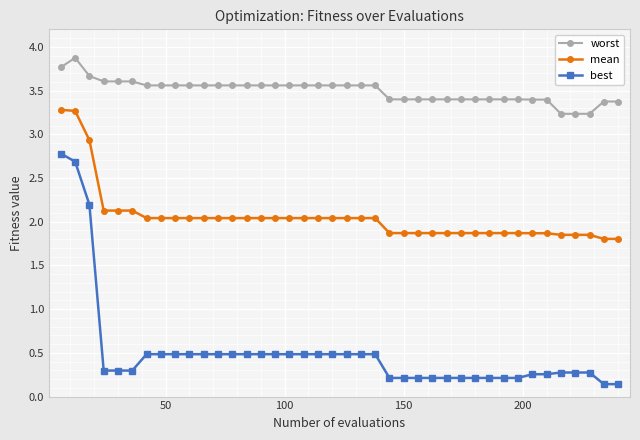

What is the value of the best point at the 13th from the left?

0.5